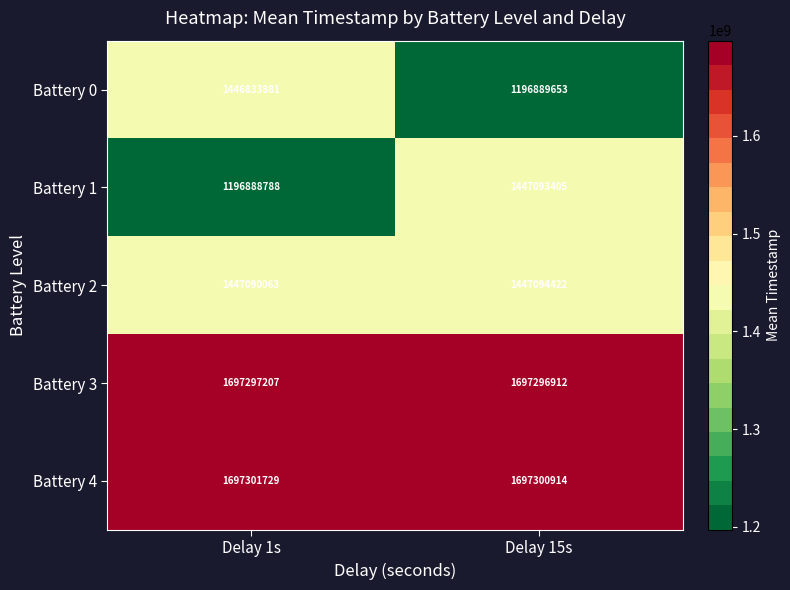

What is the minimum value shown in the chart?

1196888788